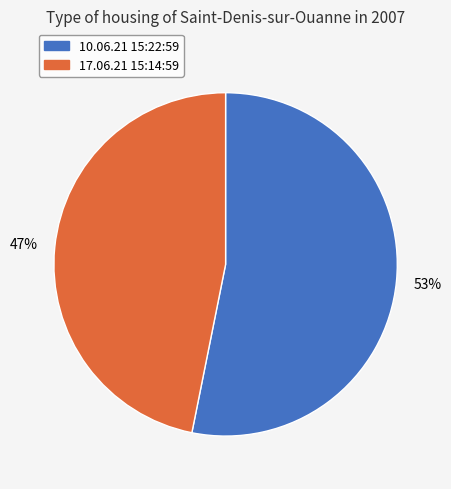

What is the largest slice in the pie chart?

10.06.21 15:22:59